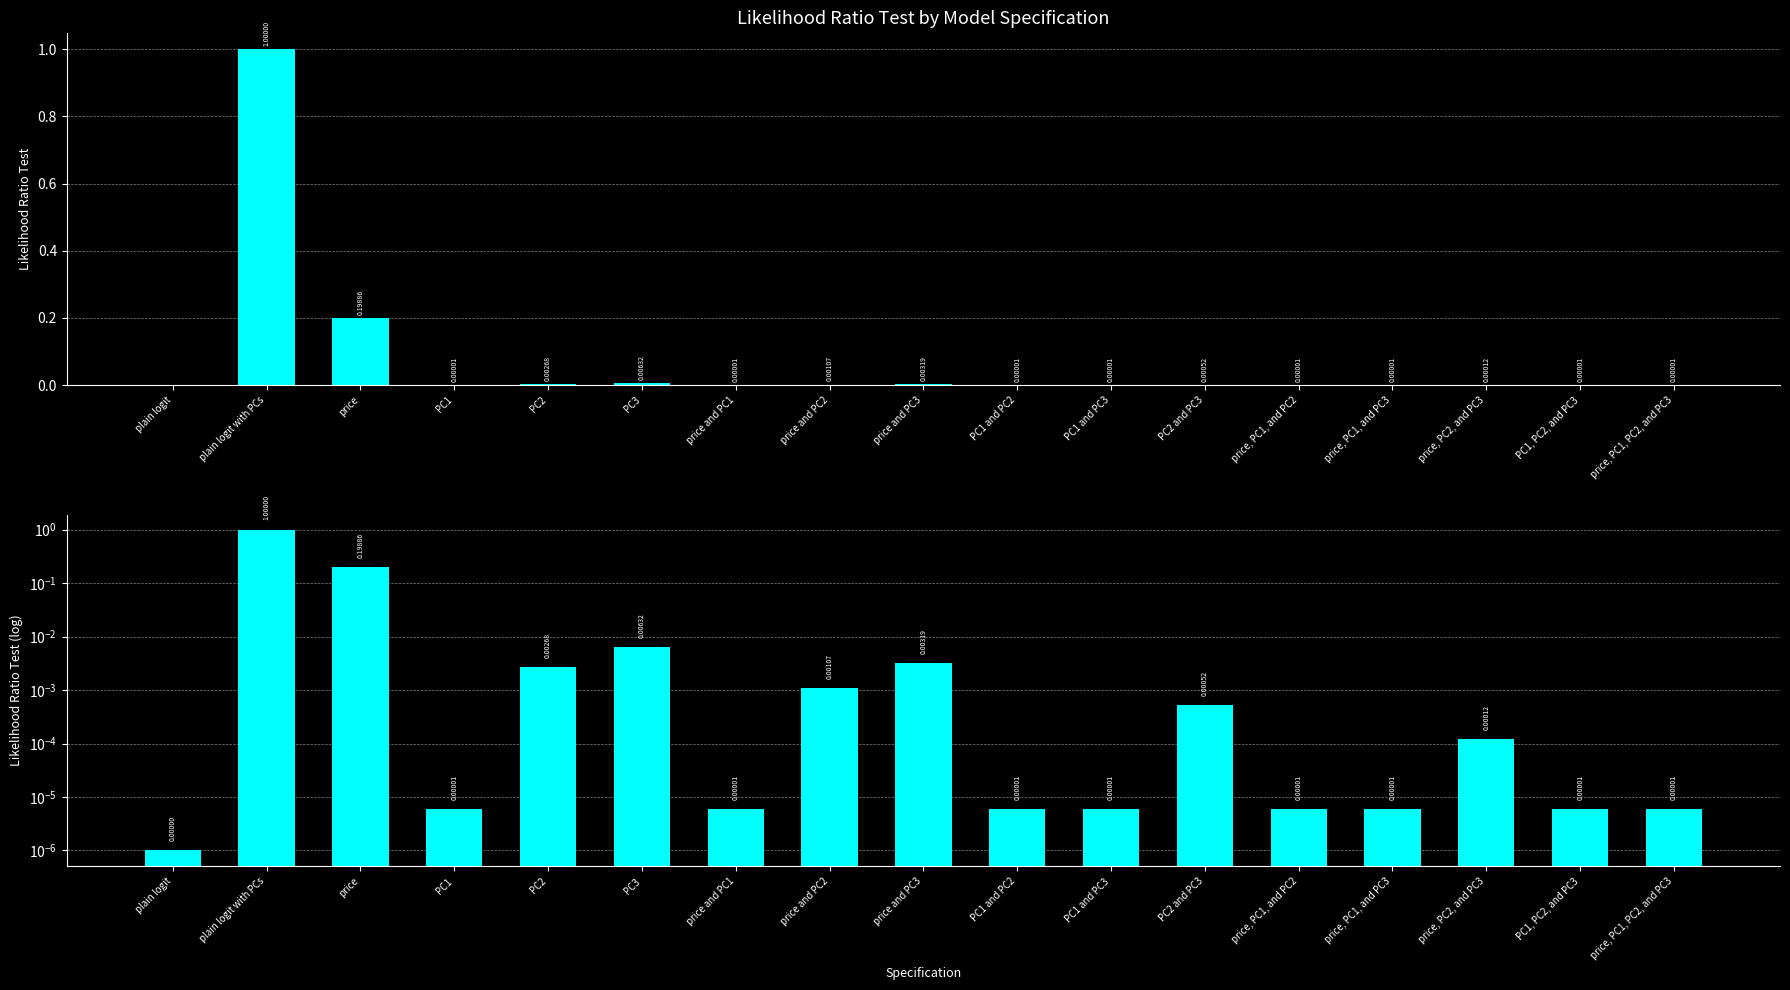

Which category has the highest value across all series?

plain logit with PCs